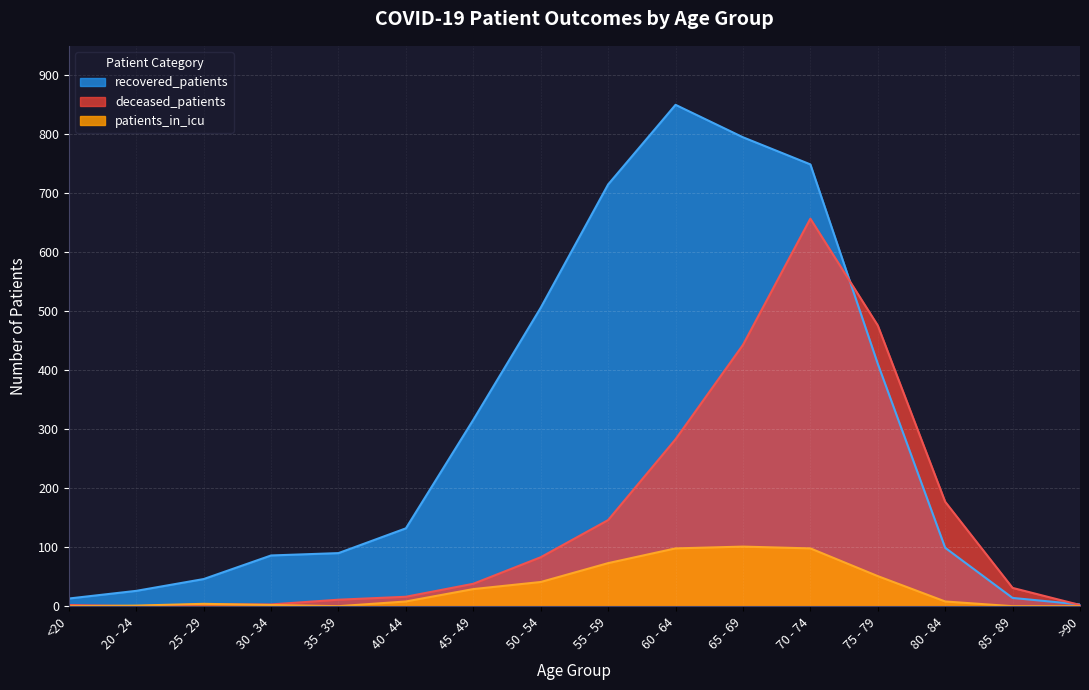

Rank the series at 55 - 59 from lowest to highest value.

patients_in_icu, deceased_patients, recovered_patients